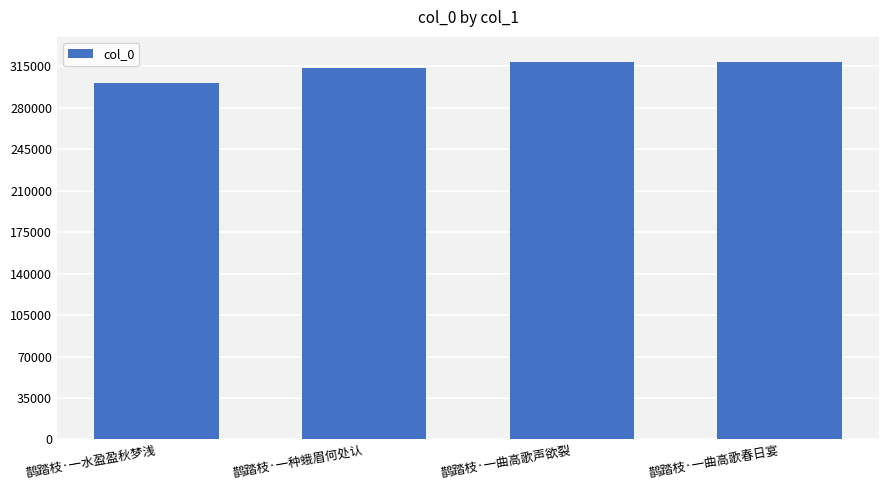

What is the label of the 2nd bar from the left?

鹊踏枝·一种蛾眉何处认